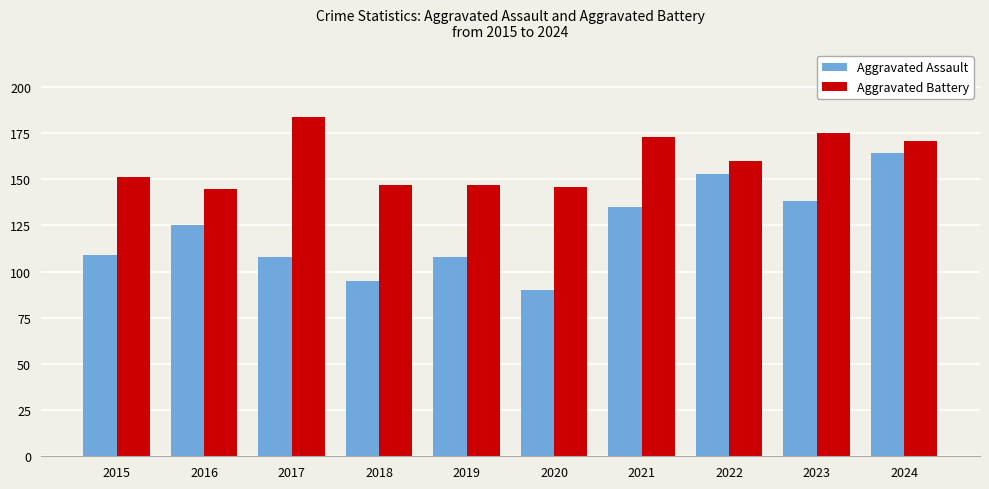

The Aggravated Battery series shows 256 at 2023. True or false?

False